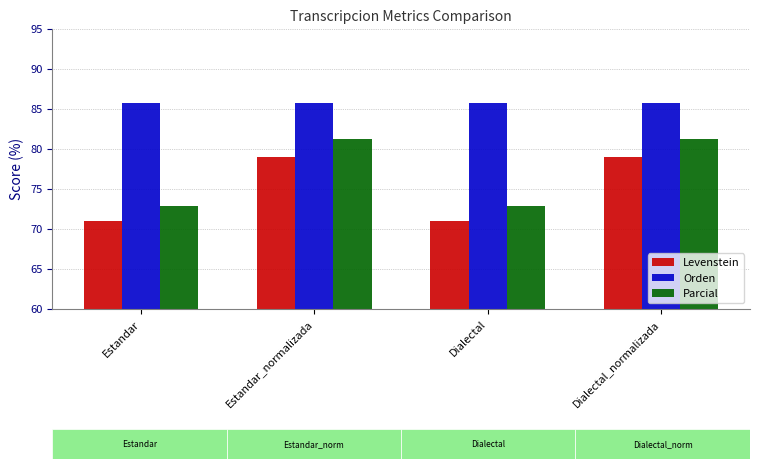

What is the total value across all series at Dialectal_normalizada?

246.1